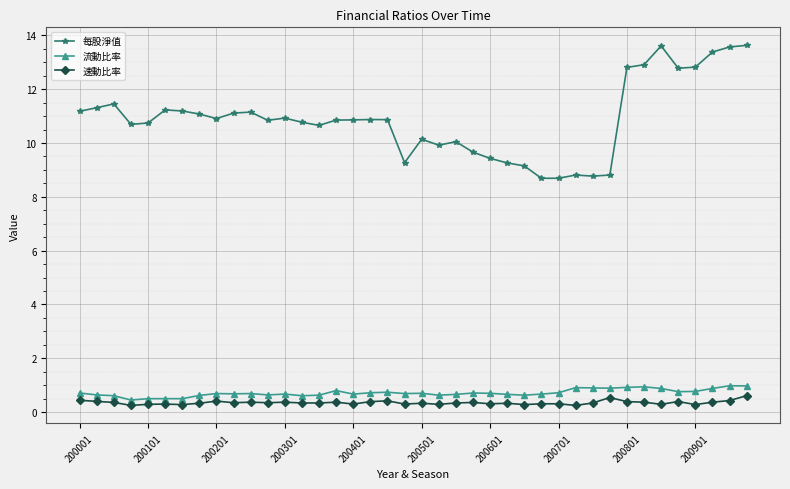

Which series has the largest range (max minus min)?

每股淨值